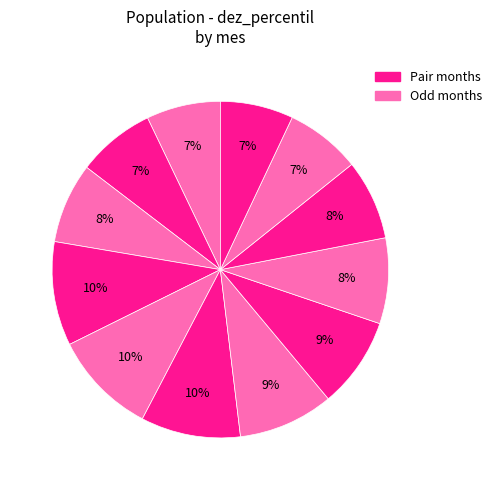

Rank the categories by value from lowest to highest.

12, 1, 11, 2, 10, 3, 9, 8, 7, 6, 4, 5